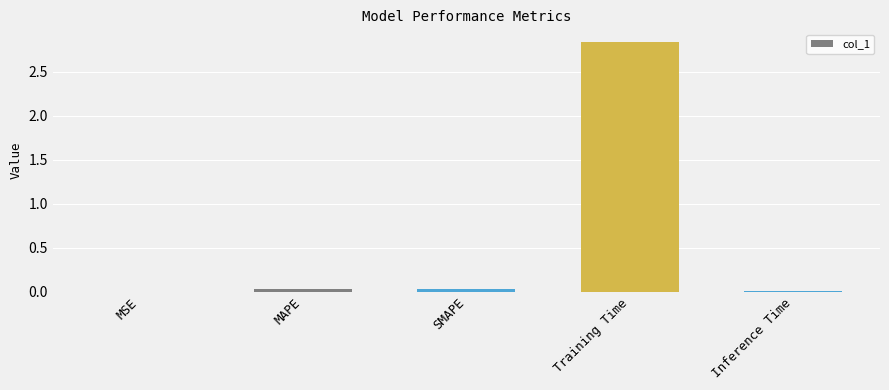

Which has a higher value, Training Time or Inference Time?

Training Time